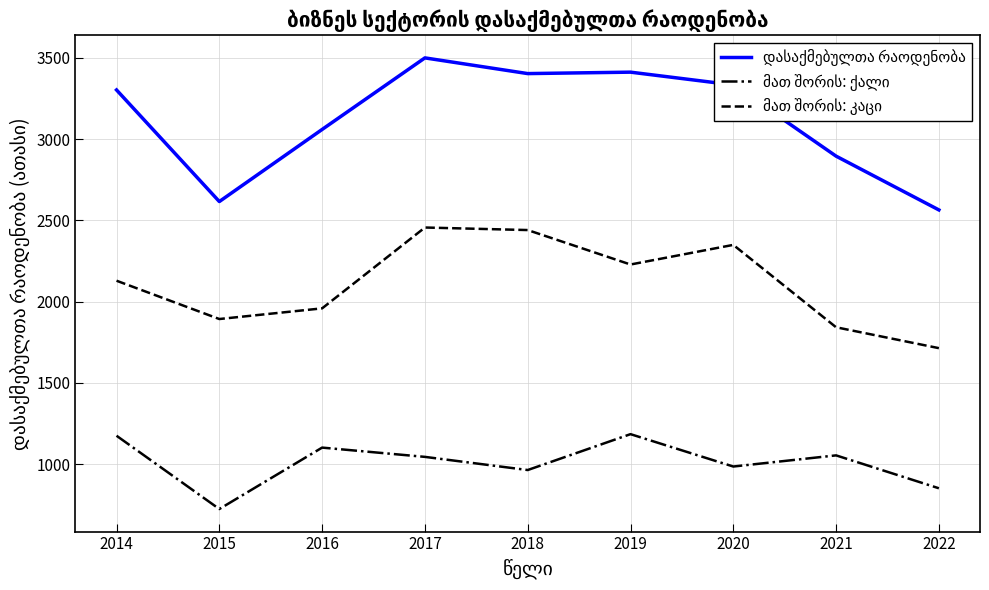

What is the total value across all series at 2021?

5789.8